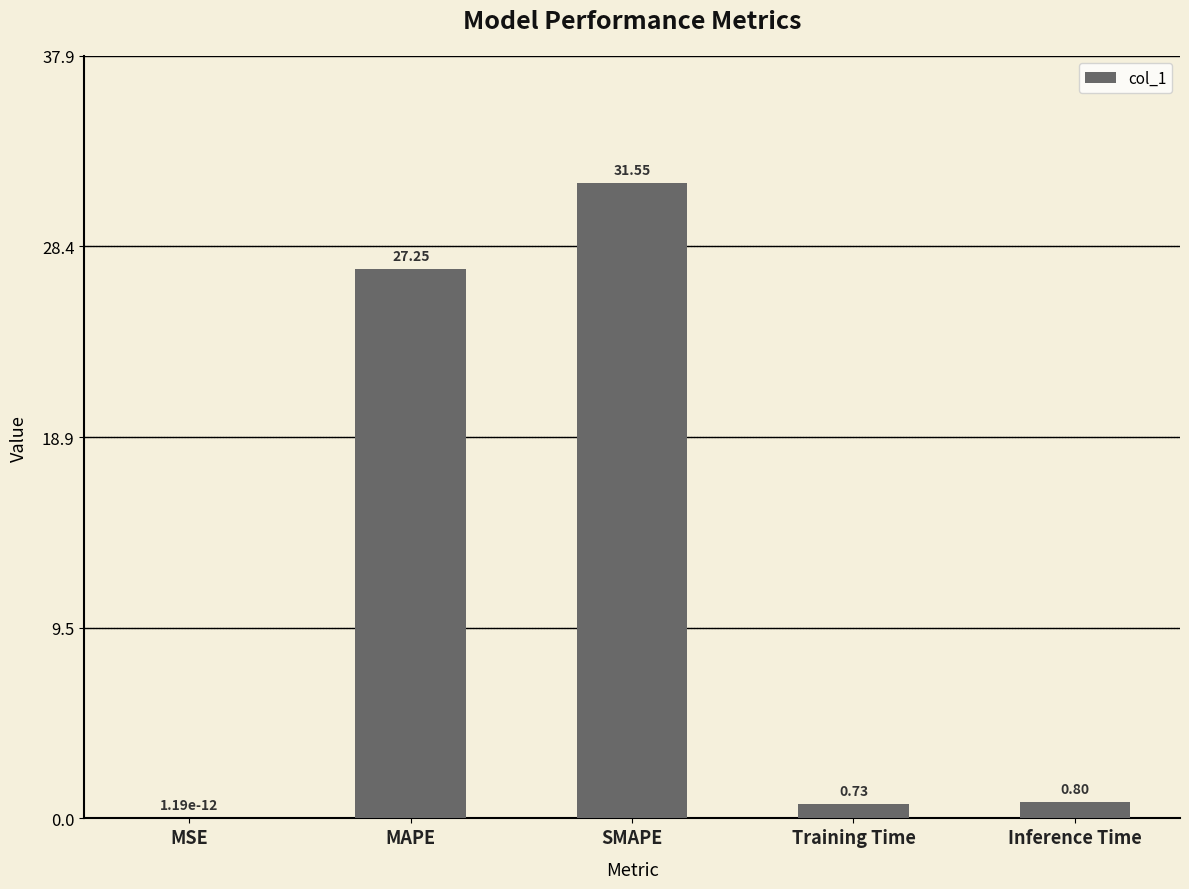

Which has a higher value, MAPE or Inference Time?

MAPE